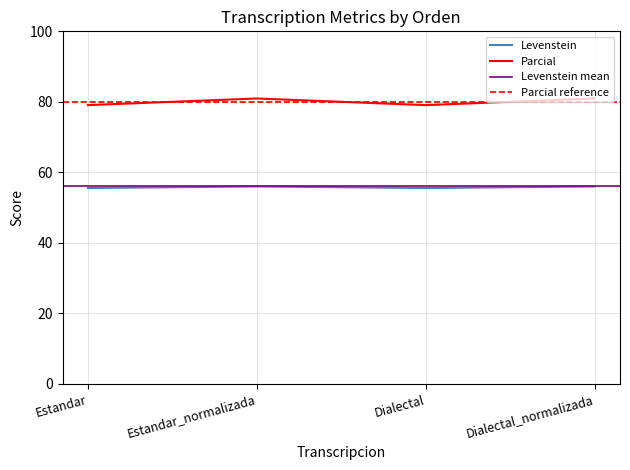

True or false: Parcial and Levenstein intersect in this chart.

False